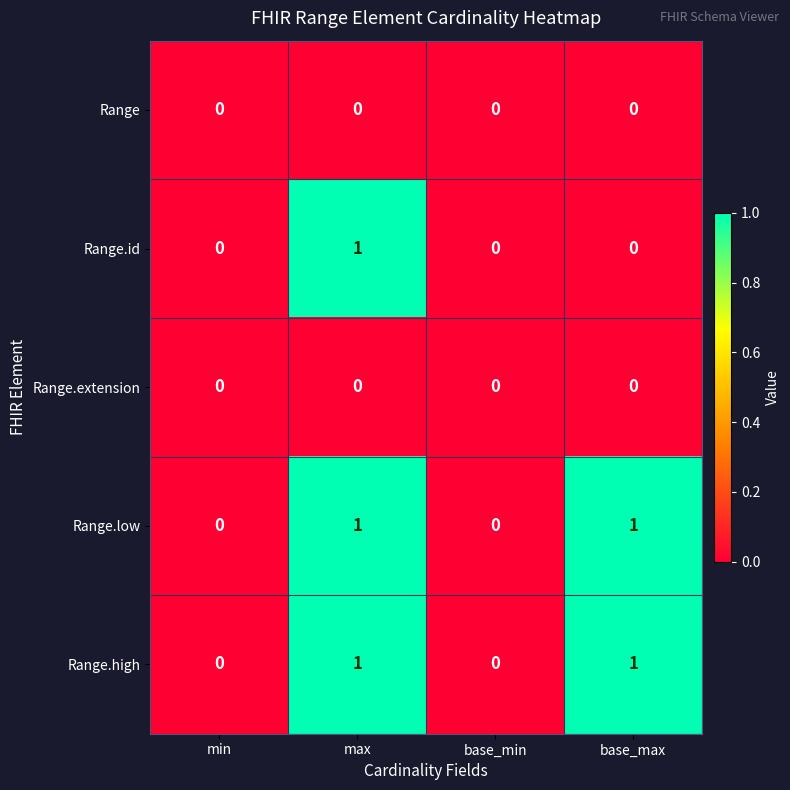

At which category is the sum across all series the highest?

max